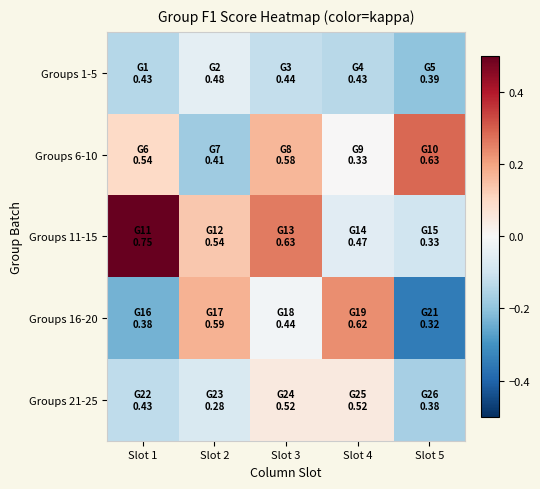

Reading left to right, what are all the values shown in this chart?

Groups 1-5: Slot 1=-0.1	Slot 2=-0.0	Slot 3=-0.1	Slot 4=-0.1	Slot 5=-0.2
Groups 6-10: Slot 1=0.1	Slot 2=-0.2	Slot 3=0.2	Slot 4=0.0	Slot 5=0.3
Groups 11-15: Slot 1=0.5	Slot 2=0.1	Slot 3=0.3	Slot 4=-0.1	Slot 5=-0.1
Groups 16-20: Slot 1=-0.2	Slot 2=0.2	Slot 3=-0.0	Slot 4=0.2	Slot 5=-0.4
Groups 21-25: Slot 1=-0.1	Slot 2=-0.1	Slot 3=0.1	Slot 4=0.0	Slot 5=-0.2